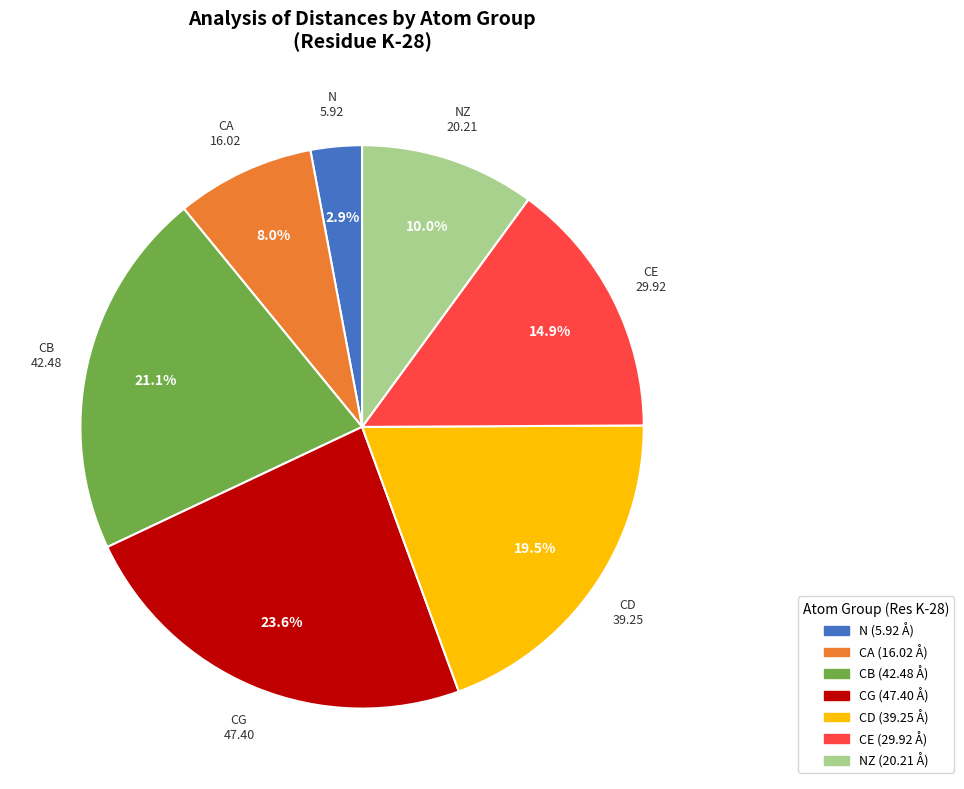

Is there a majority slice in this chart?

No